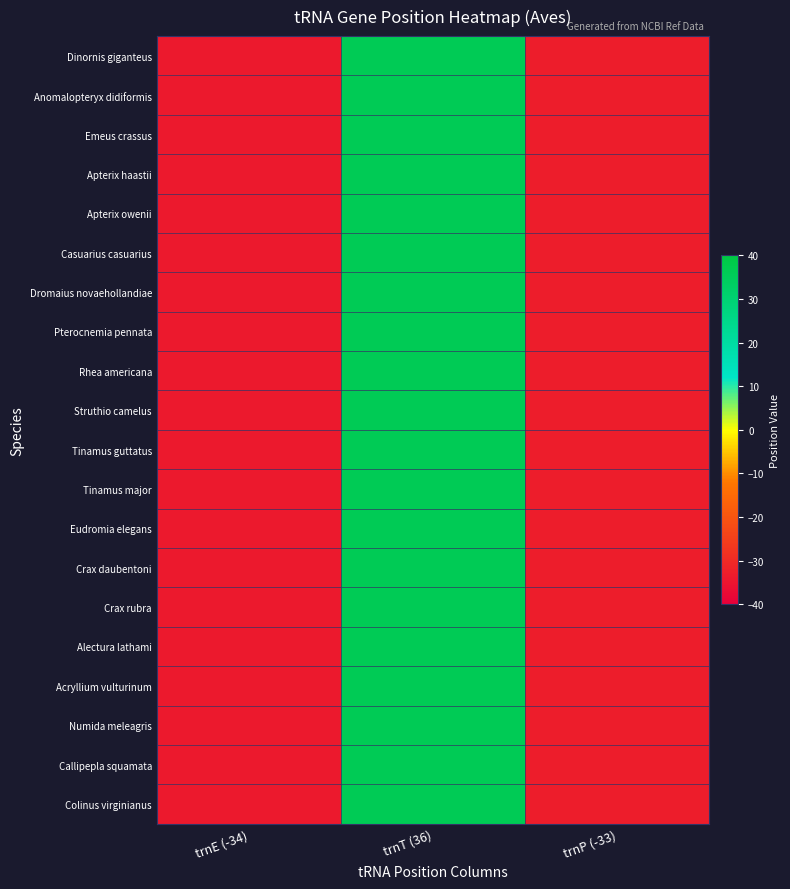

Between trnT (36) and trnP (-33), which is larger?

trnT (36)